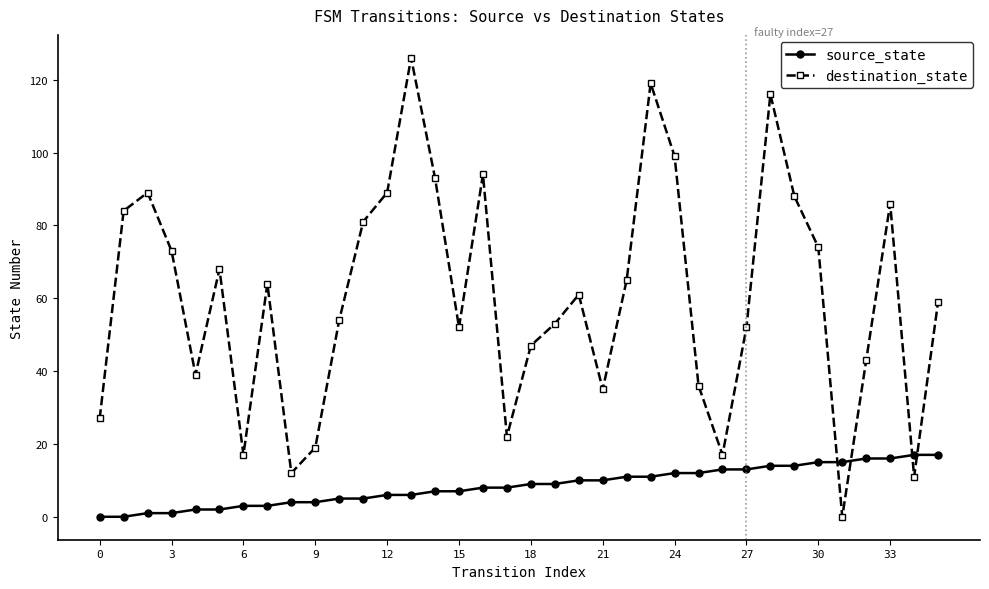

Which series ends up on top after the final intersection of destination_state and source_state?

destination_state